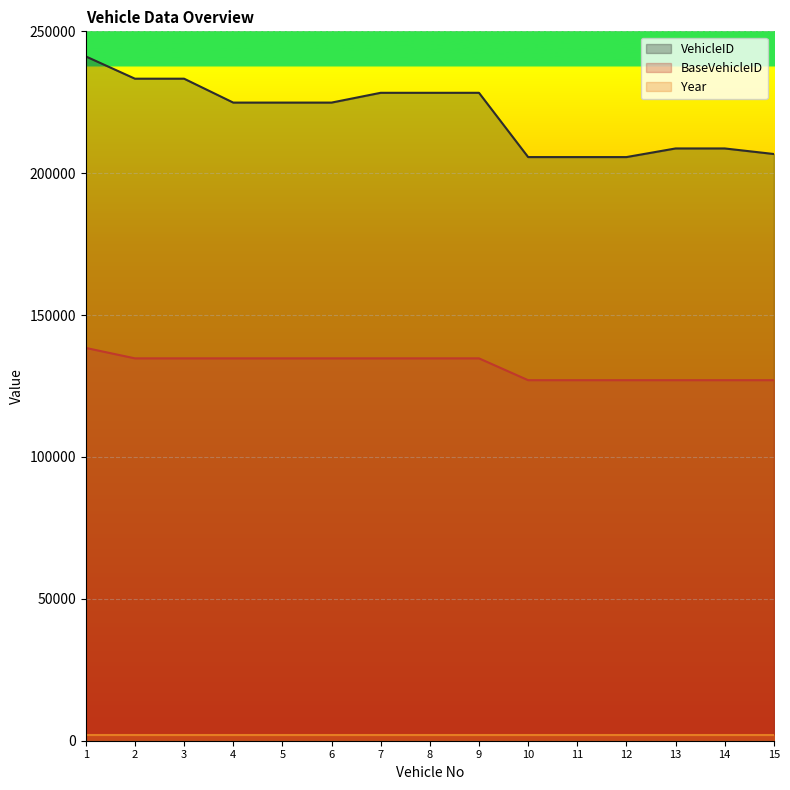

True or false: BaseVehicleID has a value of 127056 at 11.

True